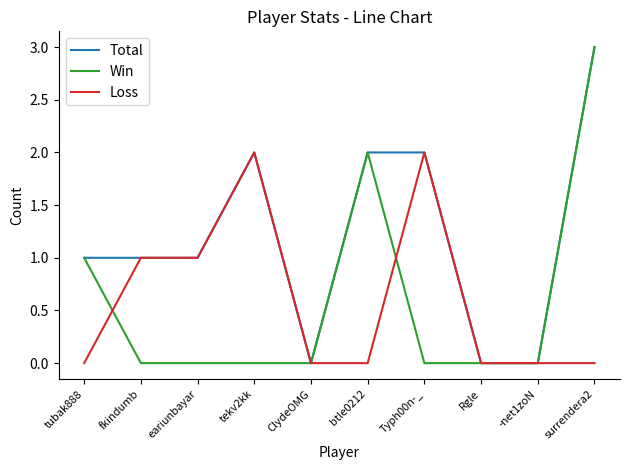

Count the Loss values in the range 0 to 1.

8